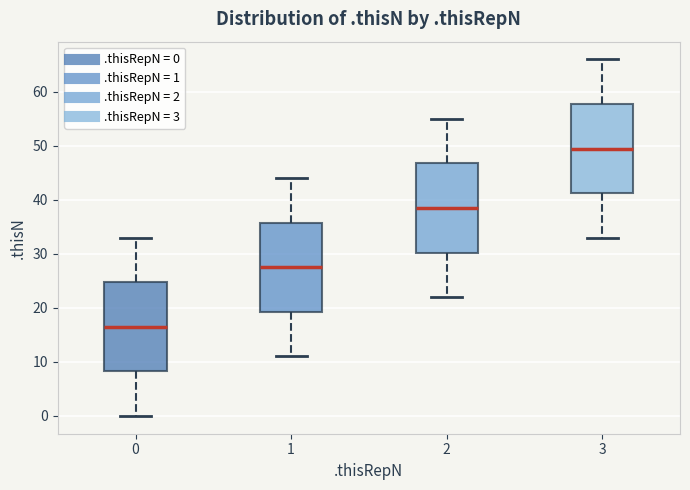

Reading left to right, read every box against the y-axis: the position of its median line, the range the box covers, and the ends of its whiskers. The values are not printed on the chart, so give them approximately, as read against the axis.

0: median 17, box 8 to 25, whiskers 0 to 33
1: median 28, box 19 to 36, whiskers 11 to 44
2: median 39, box 30 to 47, whiskers 22 to 55
3: median 50, box 41 to 58, whiskers 33 to 66